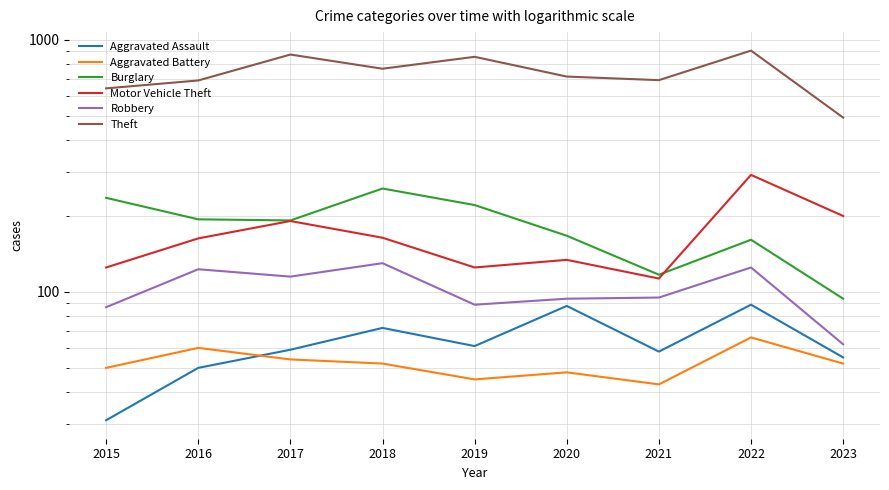

True or false: Burglary and Robbery cross at least once.

False